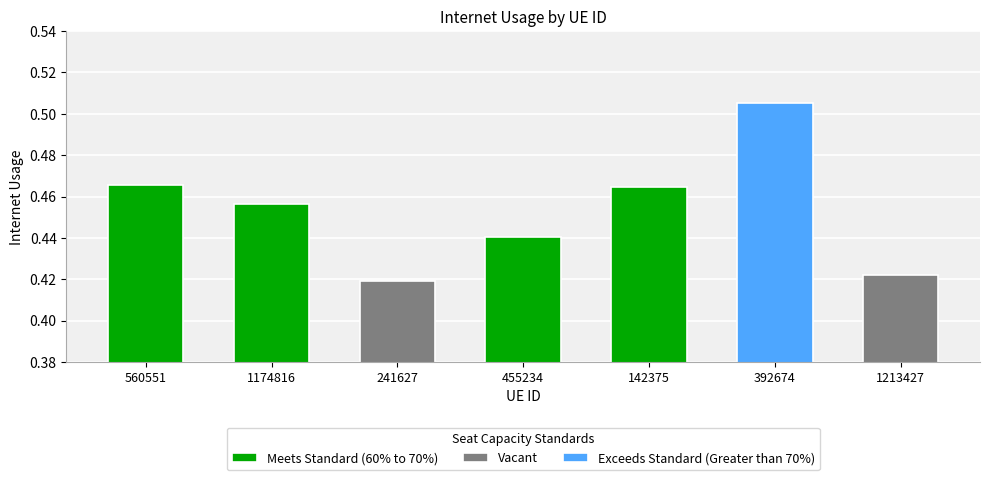

List the labels in order of value, largest first.

392674, 560551, 142375, 1174816, 455234, 1213427, 241627